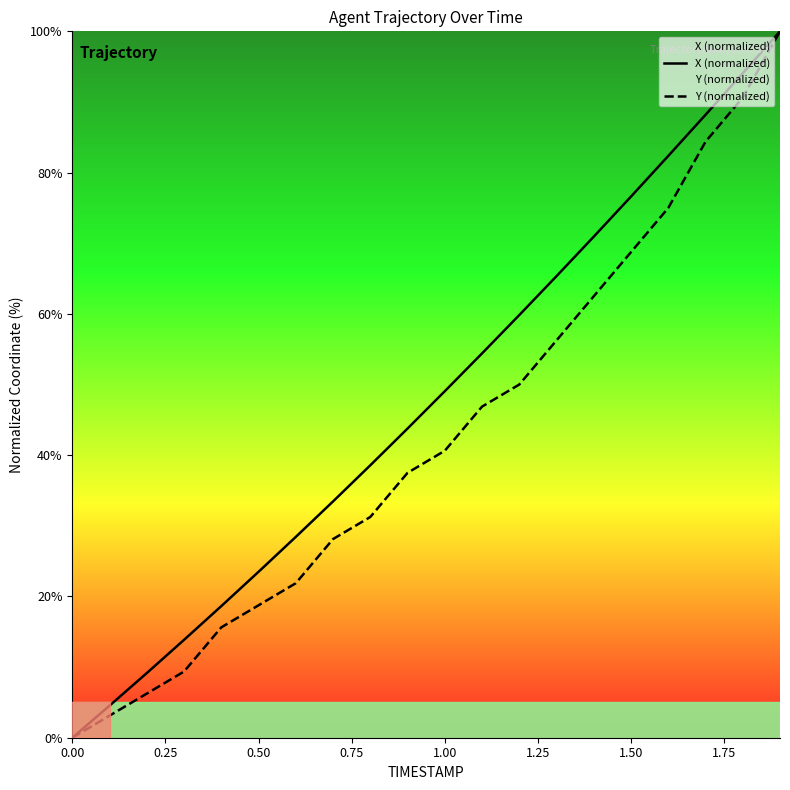

What is the difference between the highest and lowest values at 1.50?

7.9